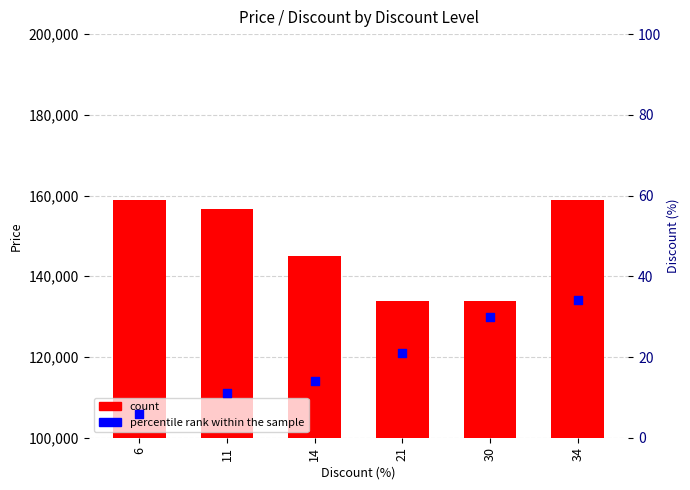

What are all the series names shown in the legend?

count, percentile rank within the sample